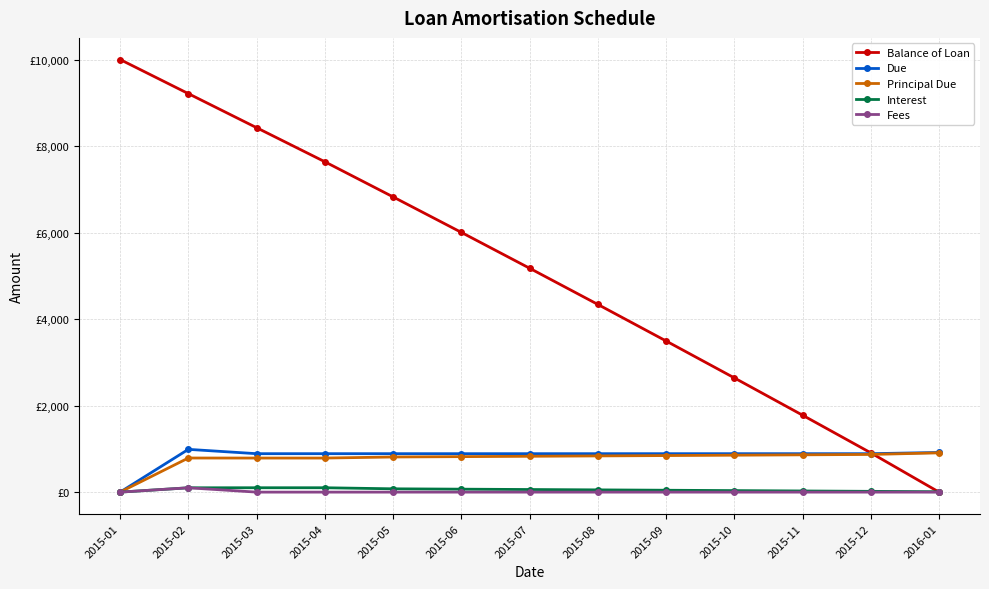

Does the chart have visible grid lines?

Yes